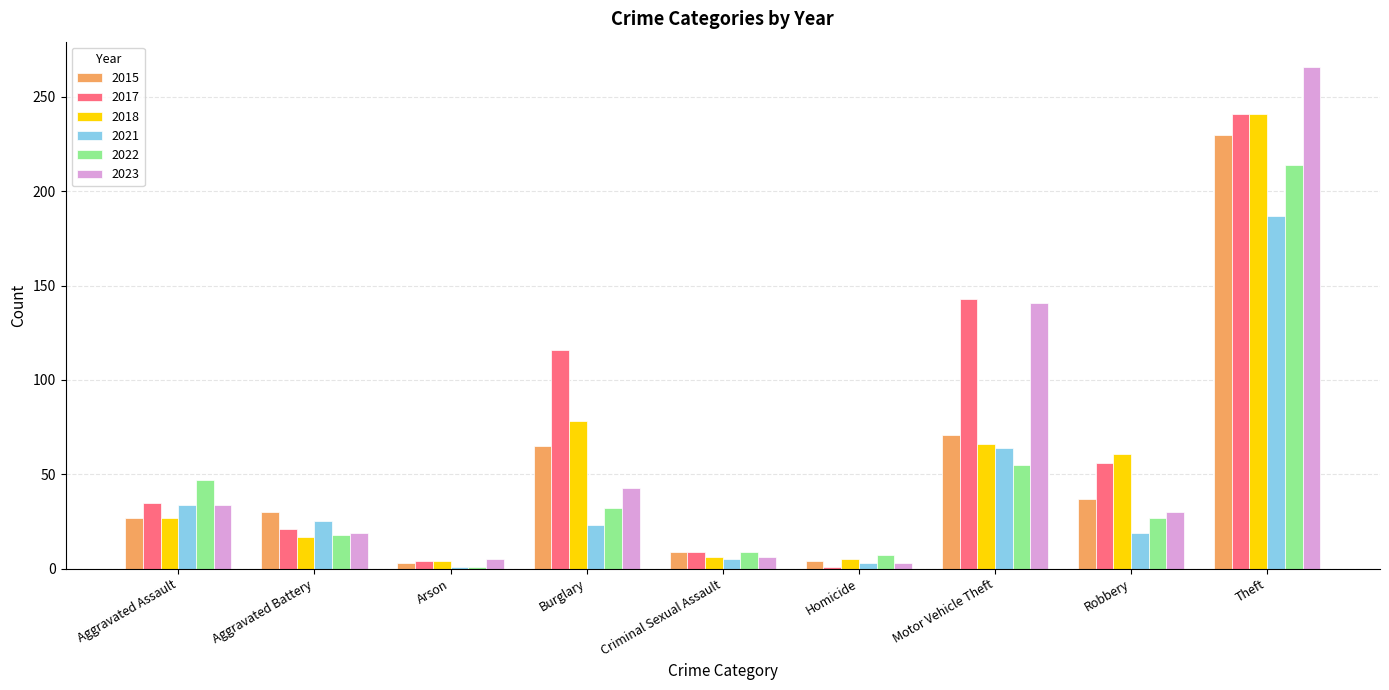

What is the average value of the 2018 series?

56